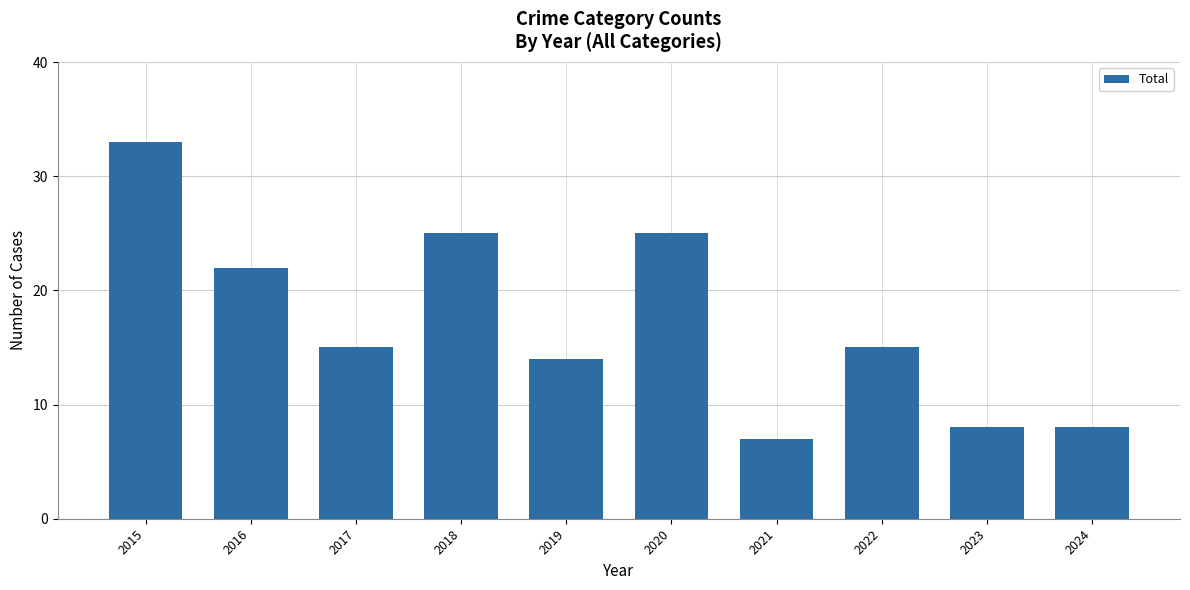

Count the number of data series in this chart.

1